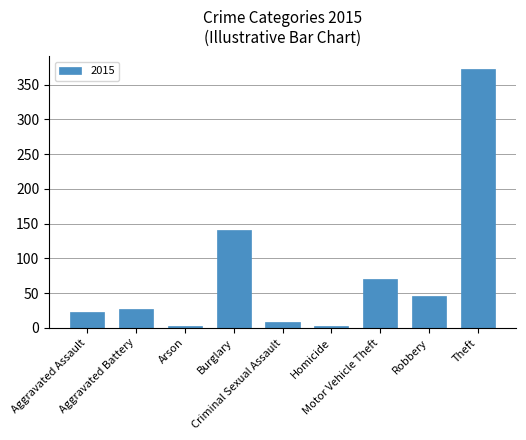

What is the label of the 6th bar from the right?

Burglary